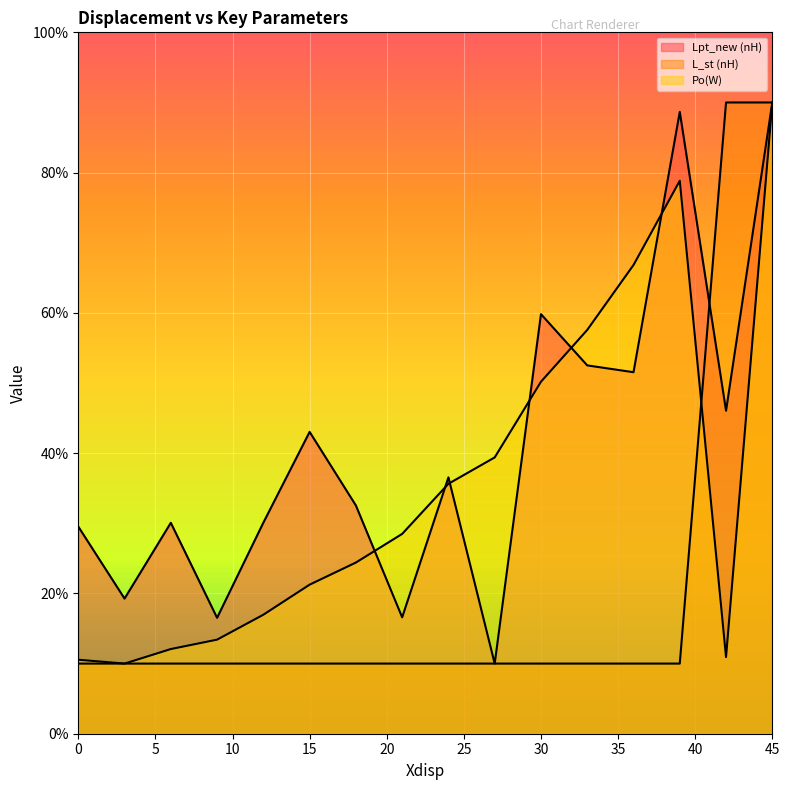

The value of L_st (nH) at 42 is 135.3. True or false?

False